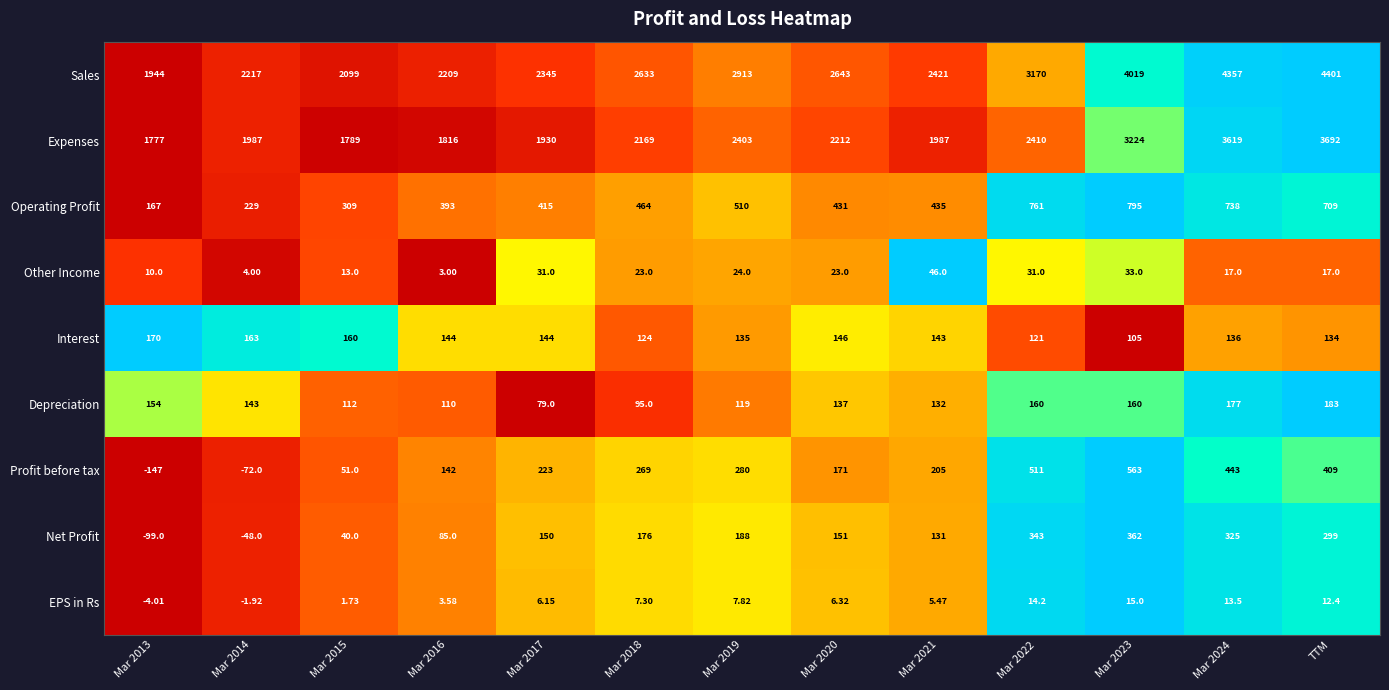

Which category has the highest value across all series?

TTM